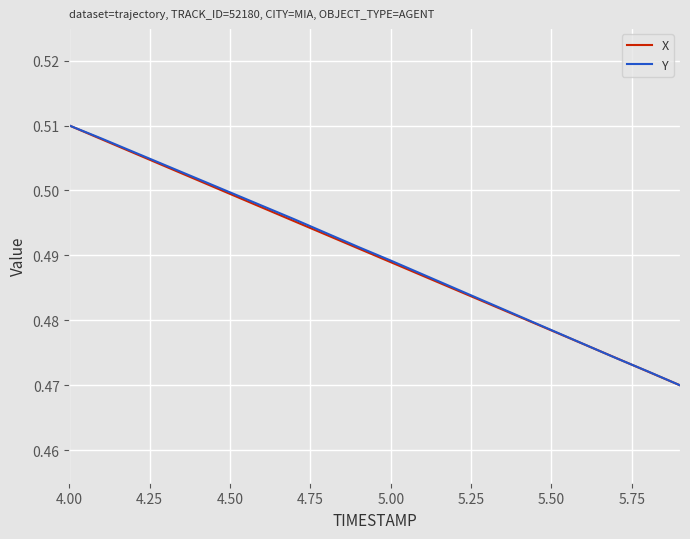

What are all the series names shown in the legend?

X, Y